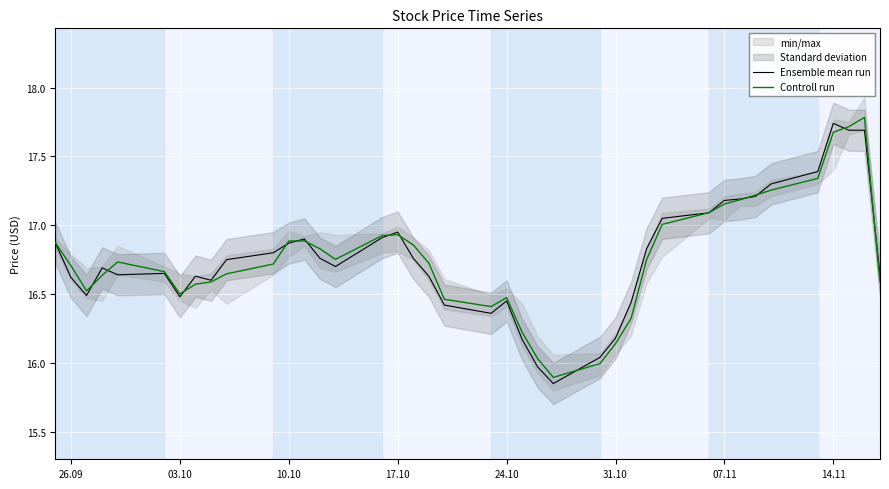

The Ensemble mean run series shows 28.9 at 14.11. True or false?

False